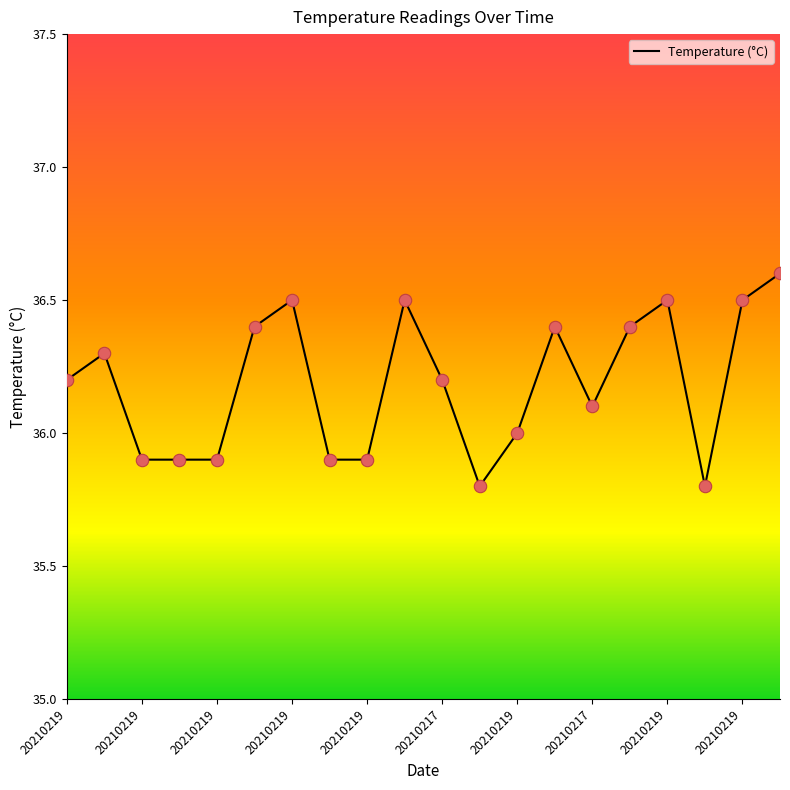

Which has a higher value, 16 or 20210217?

16